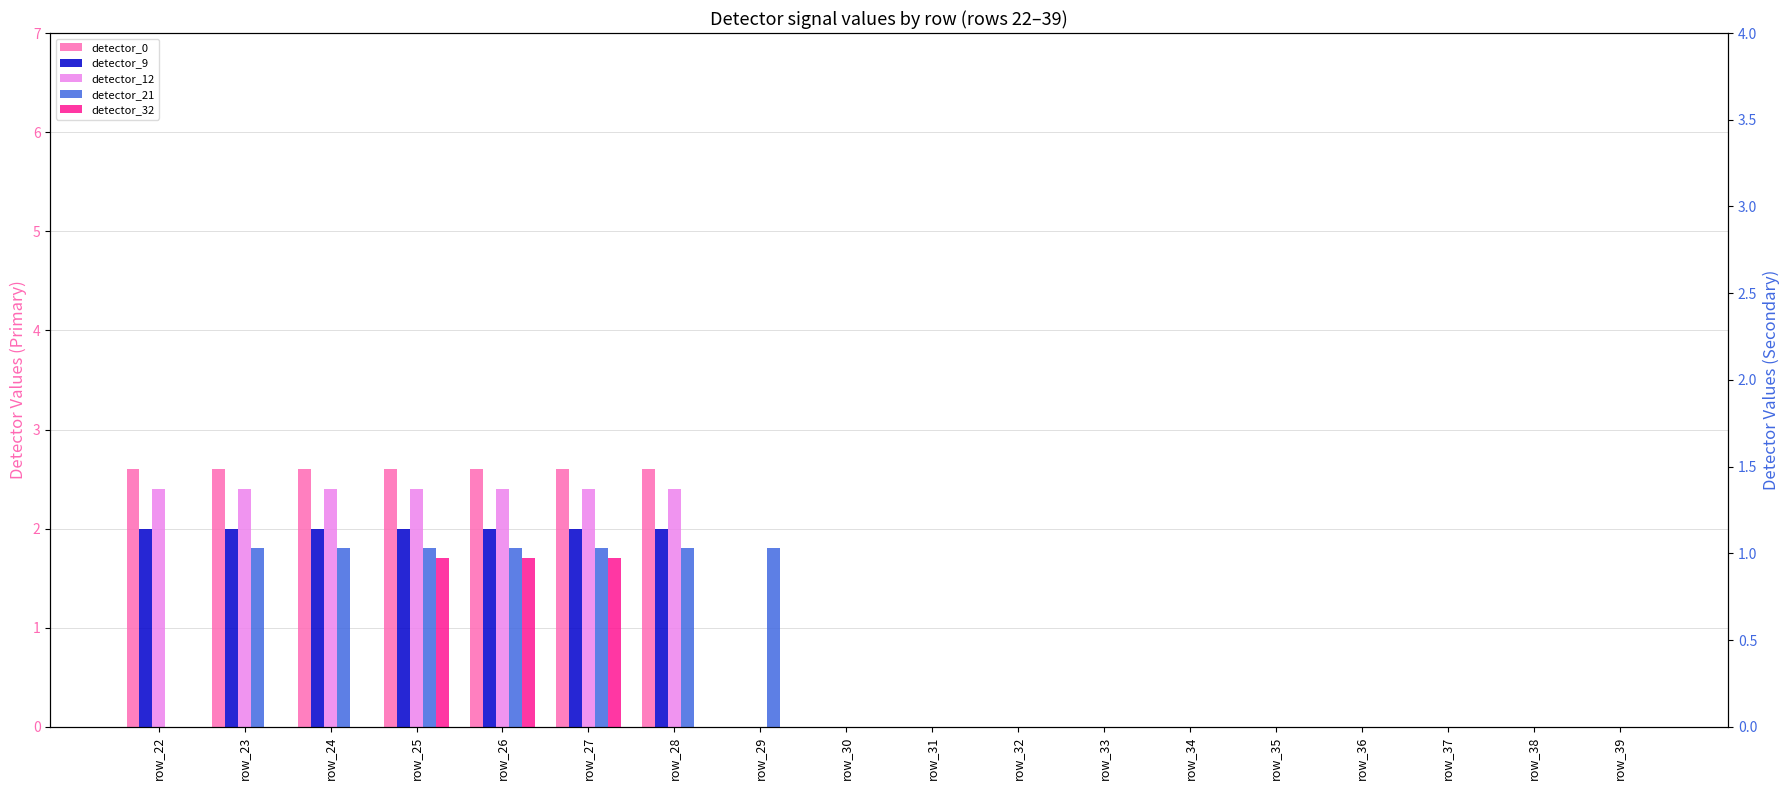

How many detector_9 values are between 0 and 2?

18